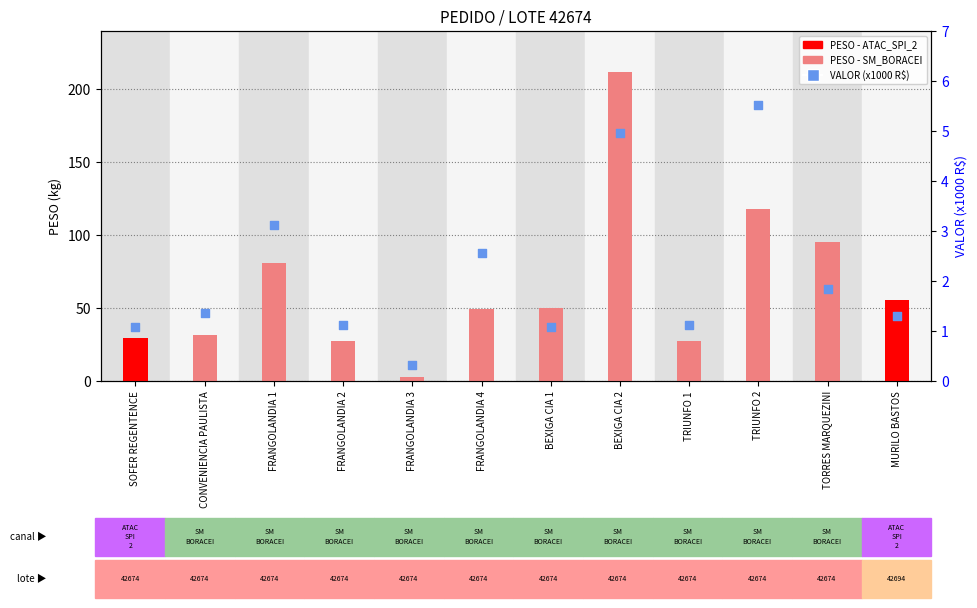

Approximately how many times larger is the value at FRANGOLANDIA 2 compared to TRIUNFO 2?

0.2